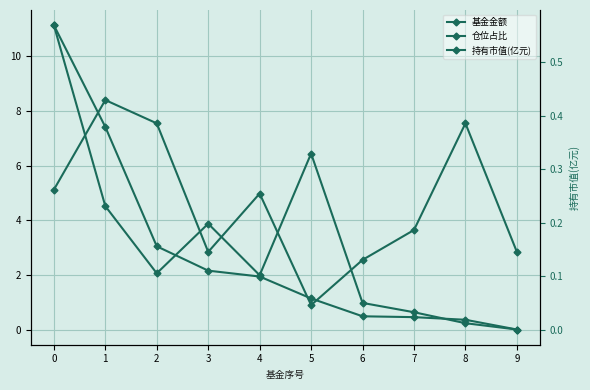

At which label does 基金金额 reach its minimum?

9